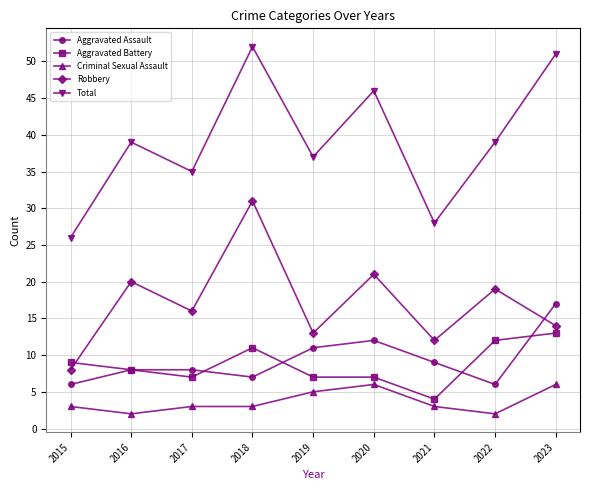

Where does the Aggravated Battery series first go above 8?

2015